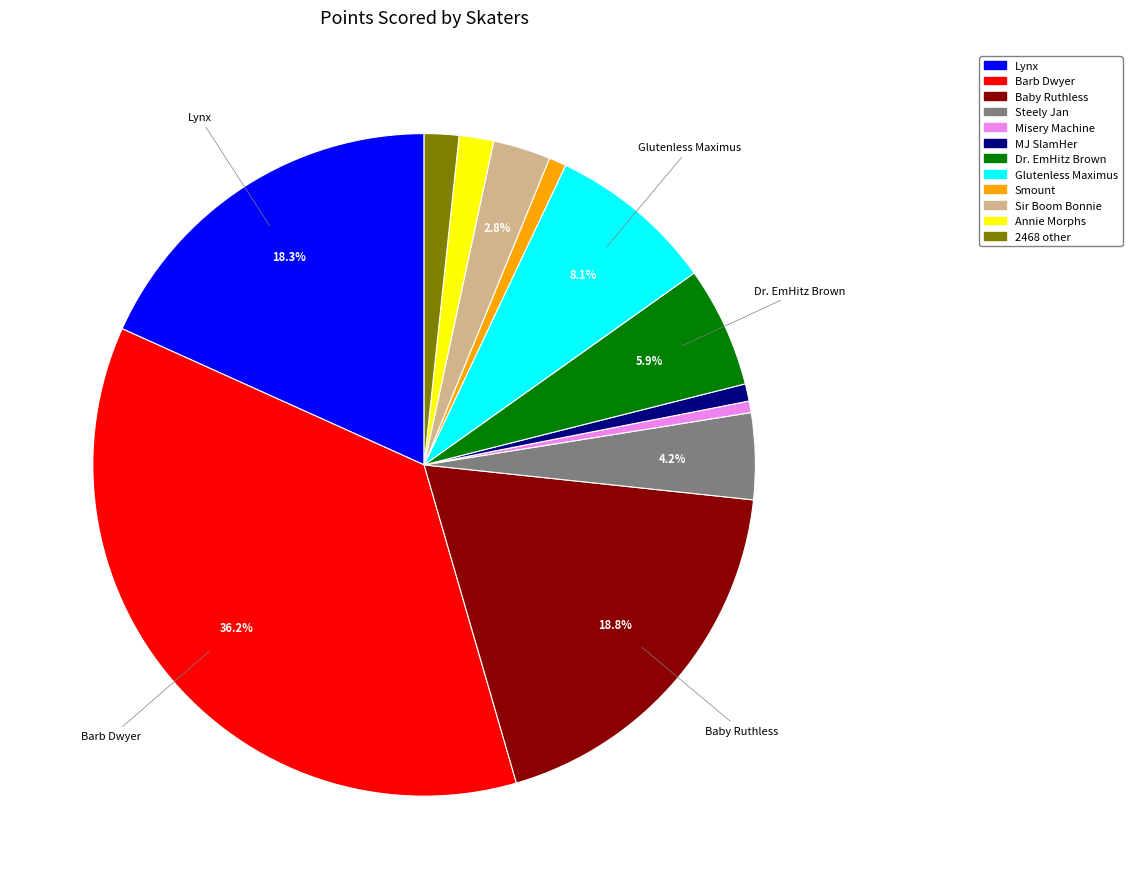

Is there any slice that represents more than half of the pie?

No